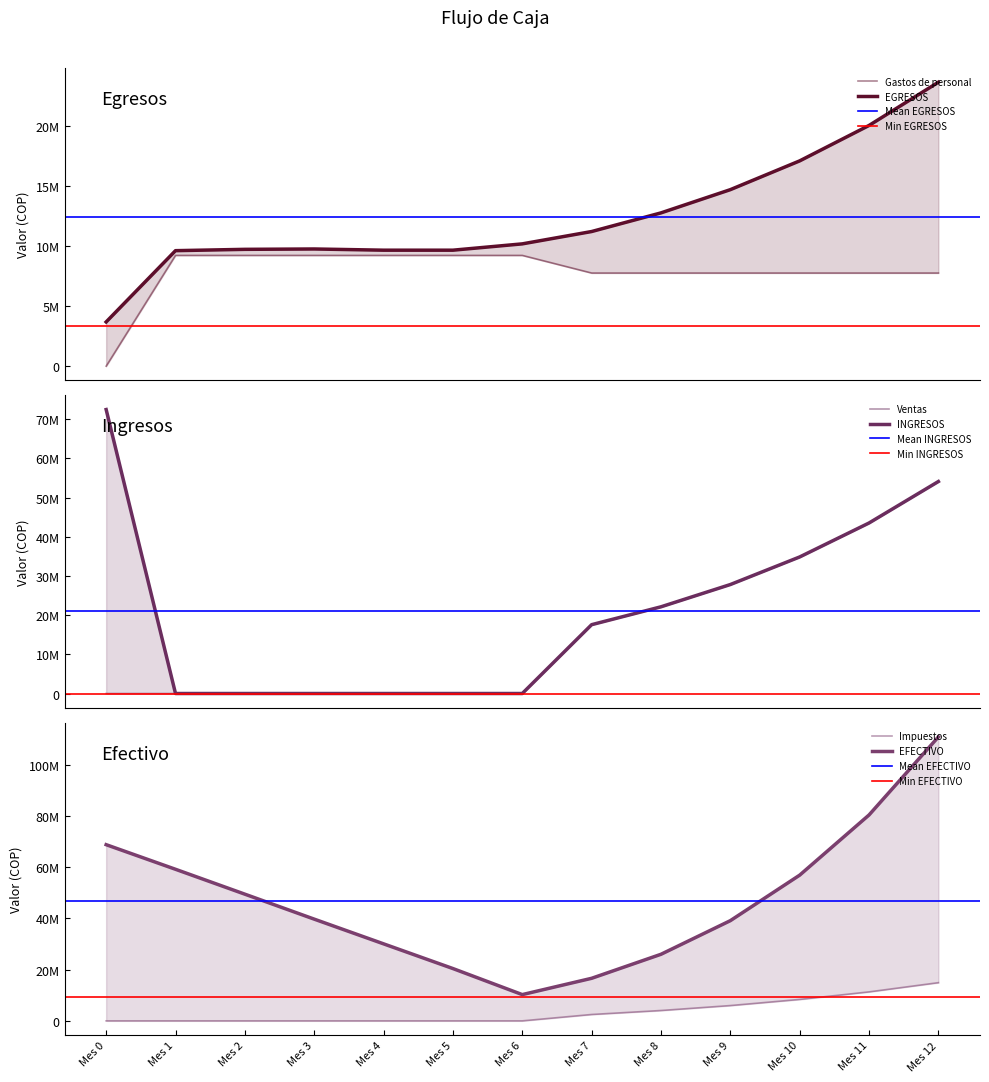

List the series in order of their peak value, highest first.

EFECTIVO, INGRESOS, Ventas, EGRESOS, Impuestos, Gastos de personal